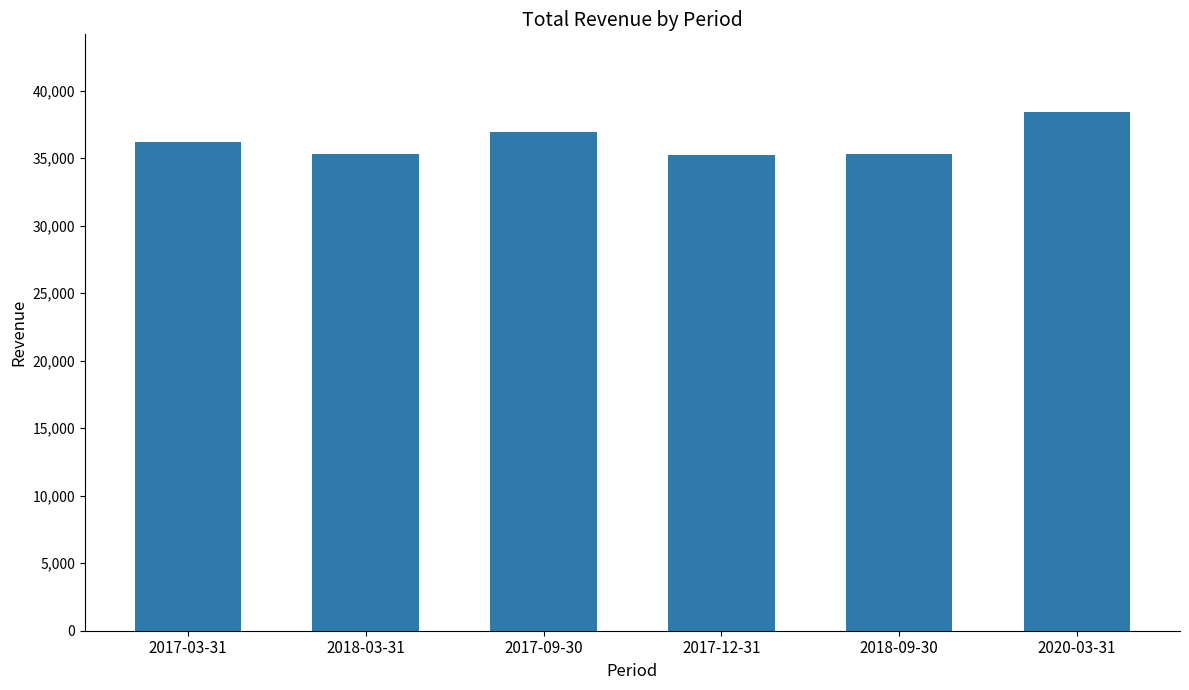

What is the greatest value displayed?

38400